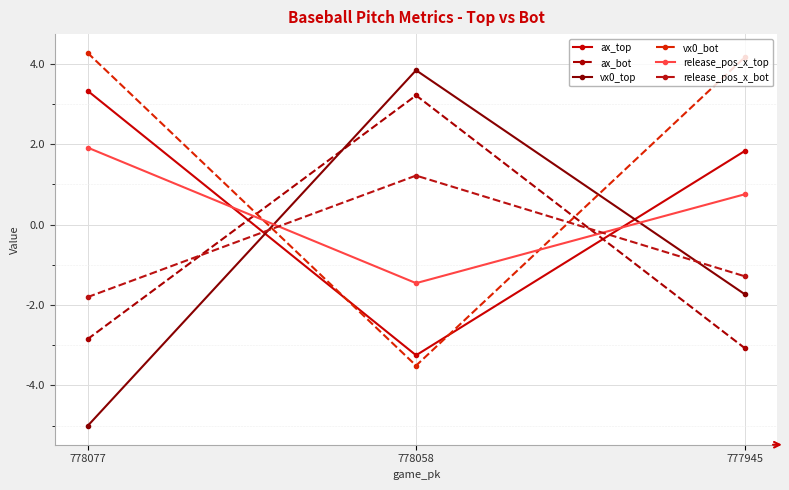

Reading right to left, transcribe all the data shown in this chart.

ax_top: 777945=1.8	778058=-3.3	778077=3.3
ax_bot: 777945=-3.1	778058=3.2	778077=-2.9
vx0_top: 777945=-1.7	778058=3.8	778077=-5.0
vx0_bot: 777945=4.2	778058=-3.5	778077=4.3
release_pos_x_top: 777945=0.8	778058=-1.5	778077=1.9
release_pos_x_bot: 777945=-1.3	778058=1.2	778077=-1.8